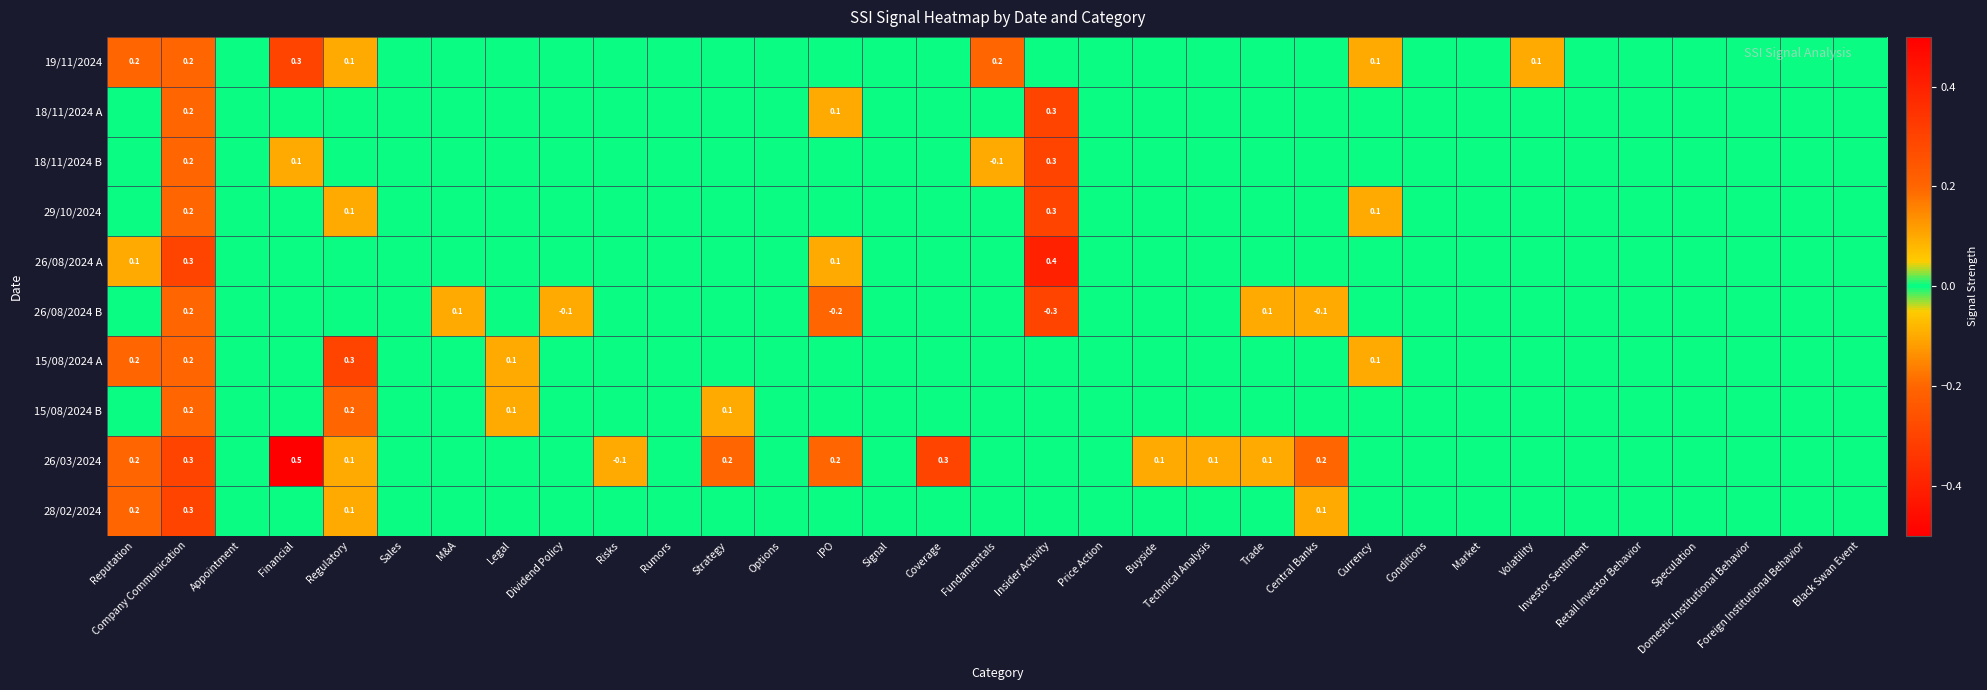

Count the number of categories in the chart.

33